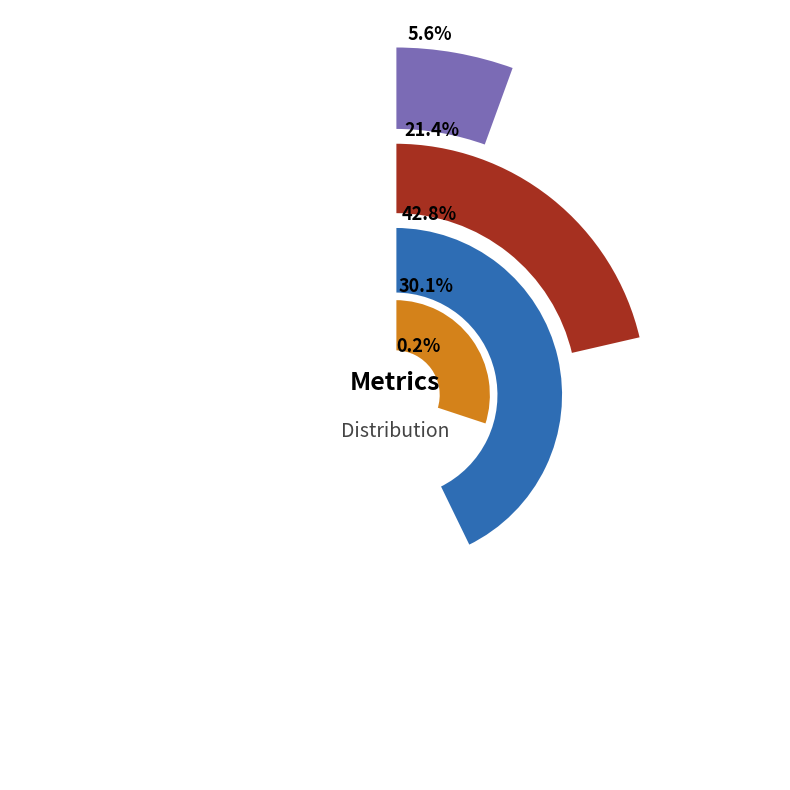

Count the number of slices in the pie.

5